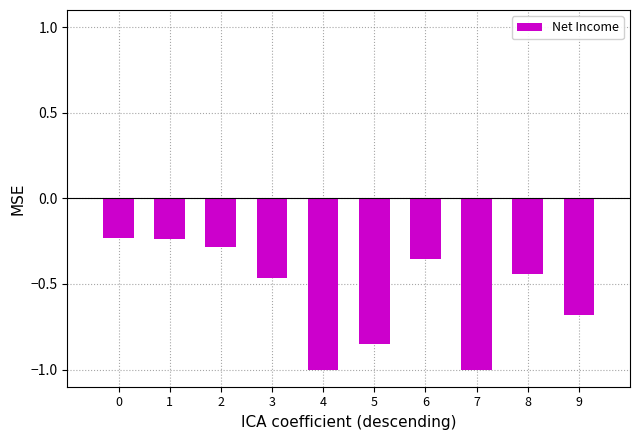

What is the value of the 10th bar from the left?

-0.7